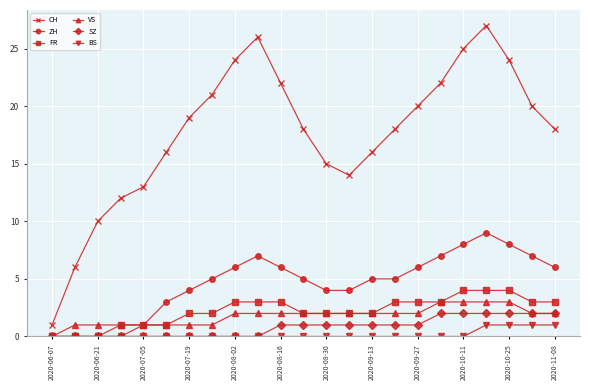

What is the maximum value shown in the chart?

27